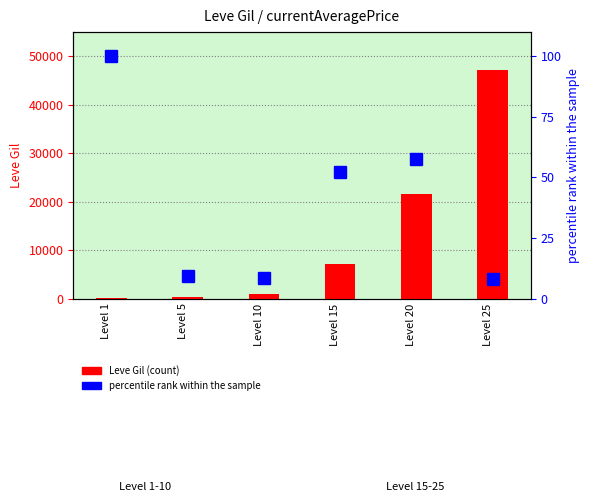

Which has a higher value, Level 5 or Level 1?

Level 5